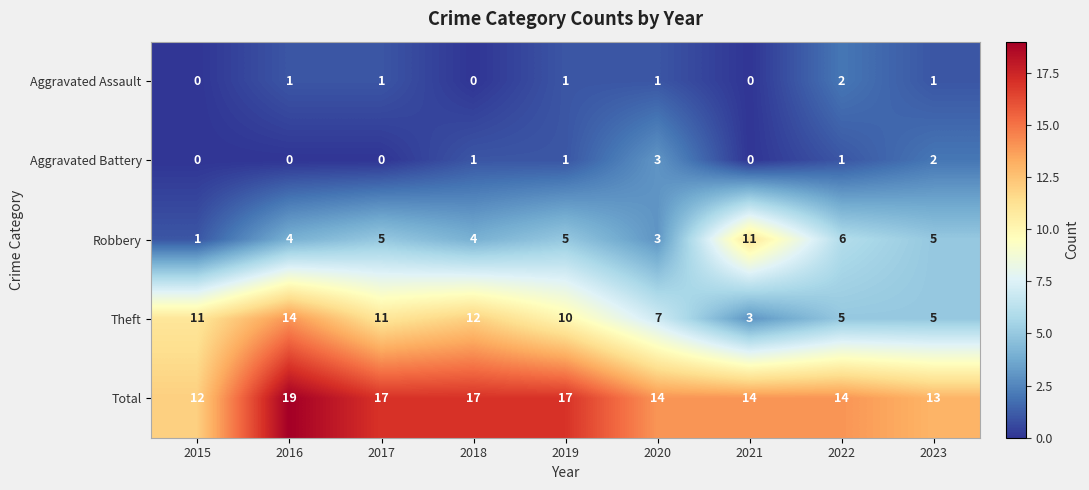

Rank the series by their maximum value, from highest to lowest.

Total, Theft, Robbery, Aggravated Battery, Aggravated Assault